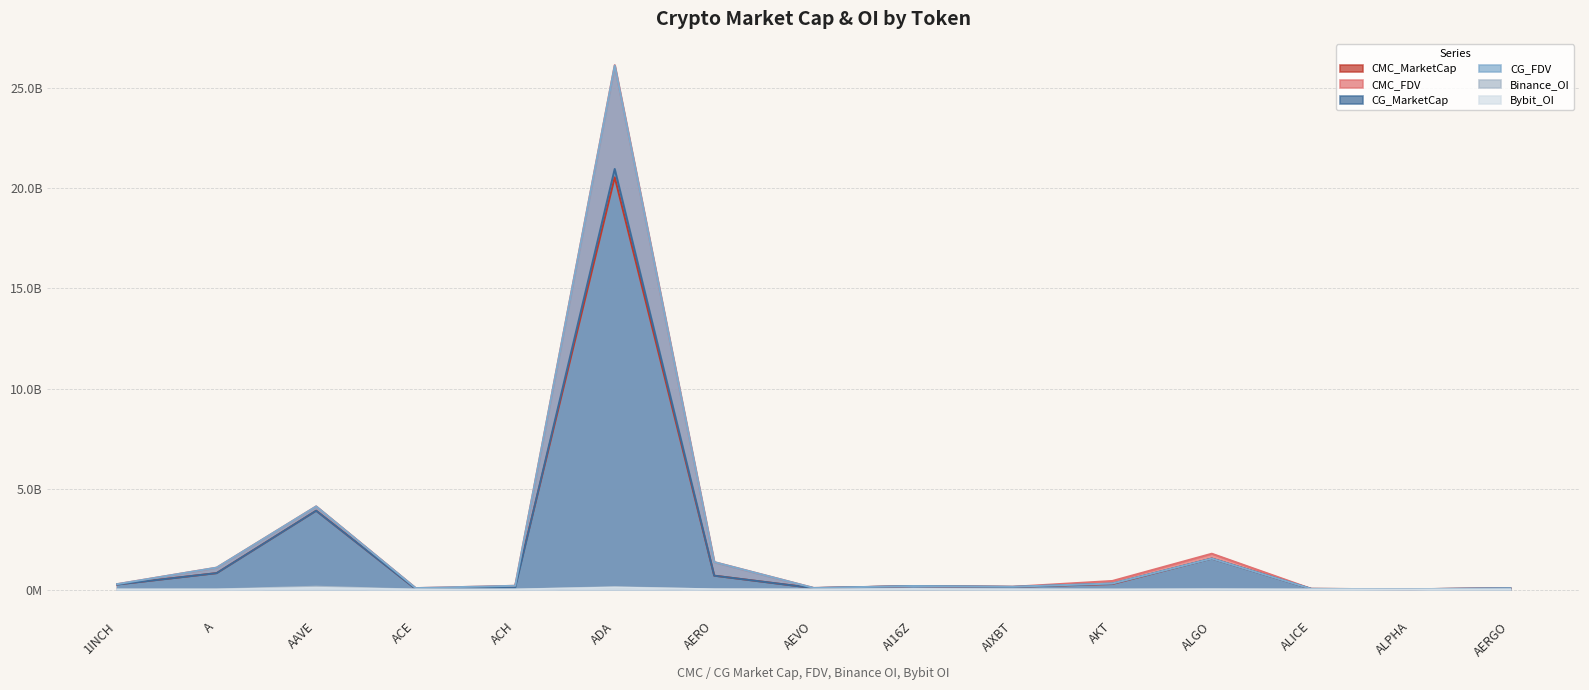

True or false: Bybit_OI and Binance_OI intersect in this chart.

True